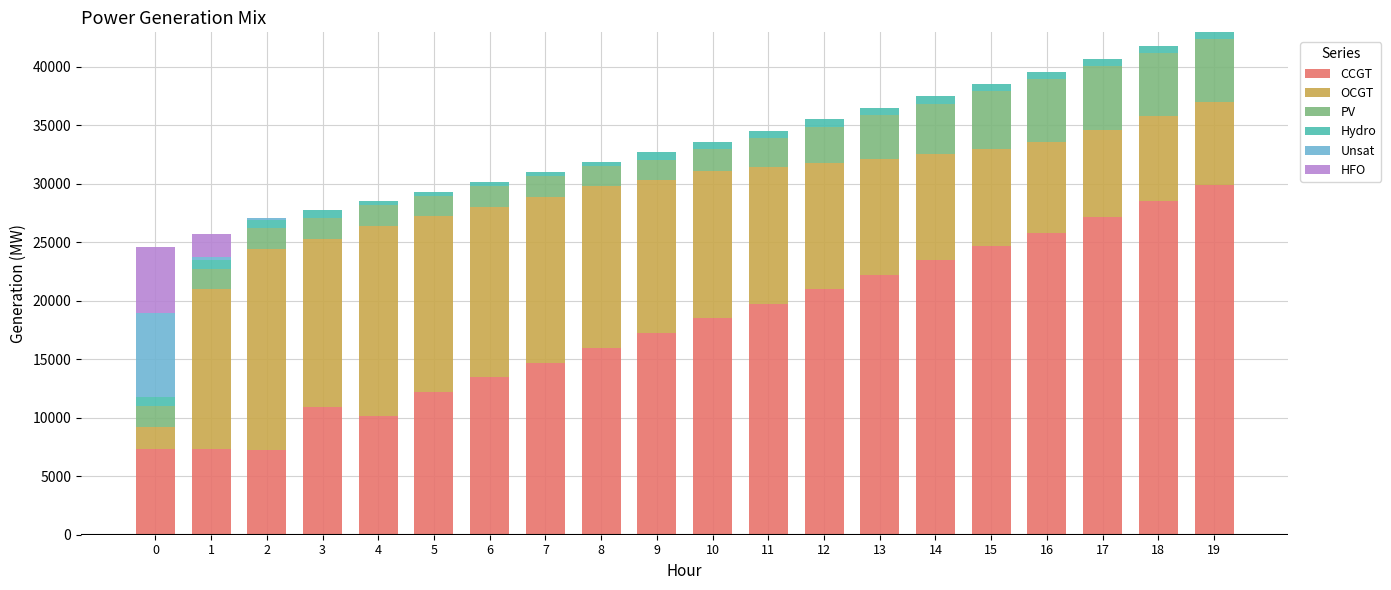

What is the maximum value for CCGT?

29931